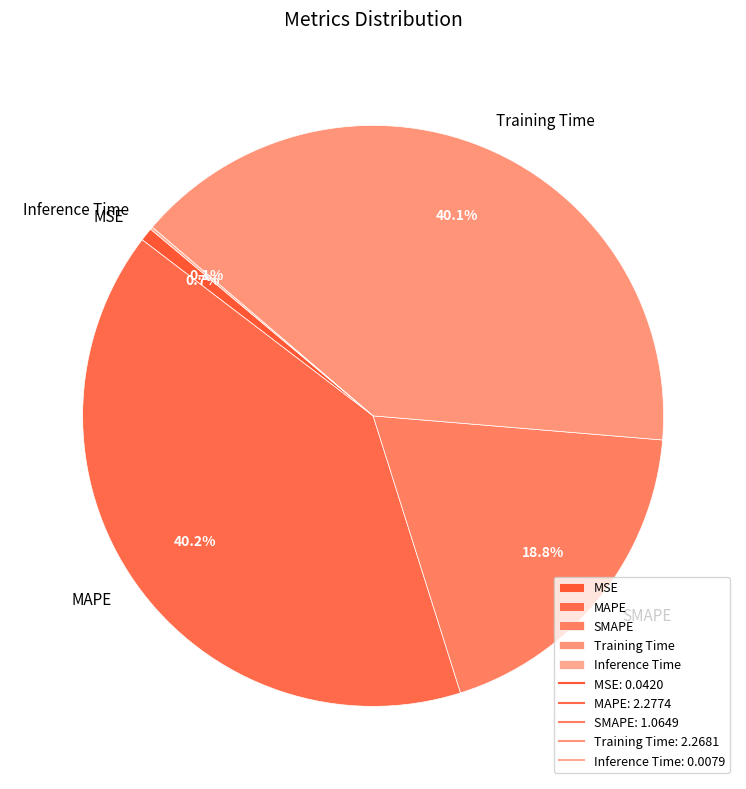

To the nearest percent, what is the difference between the SMAPE and Training Time slice percentages?

21%